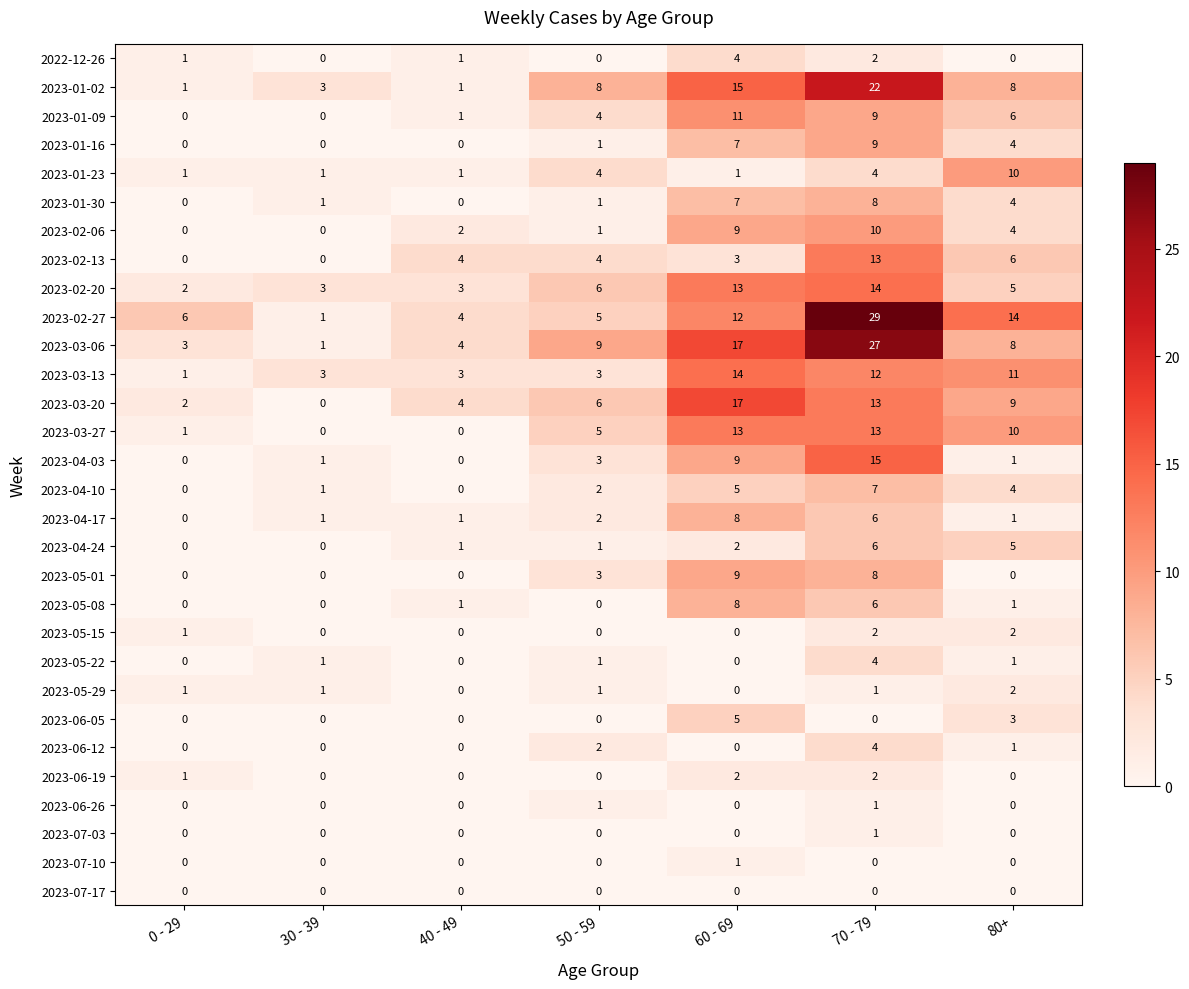

At which label is 2023-03-06 closest to 14?

60 - 69